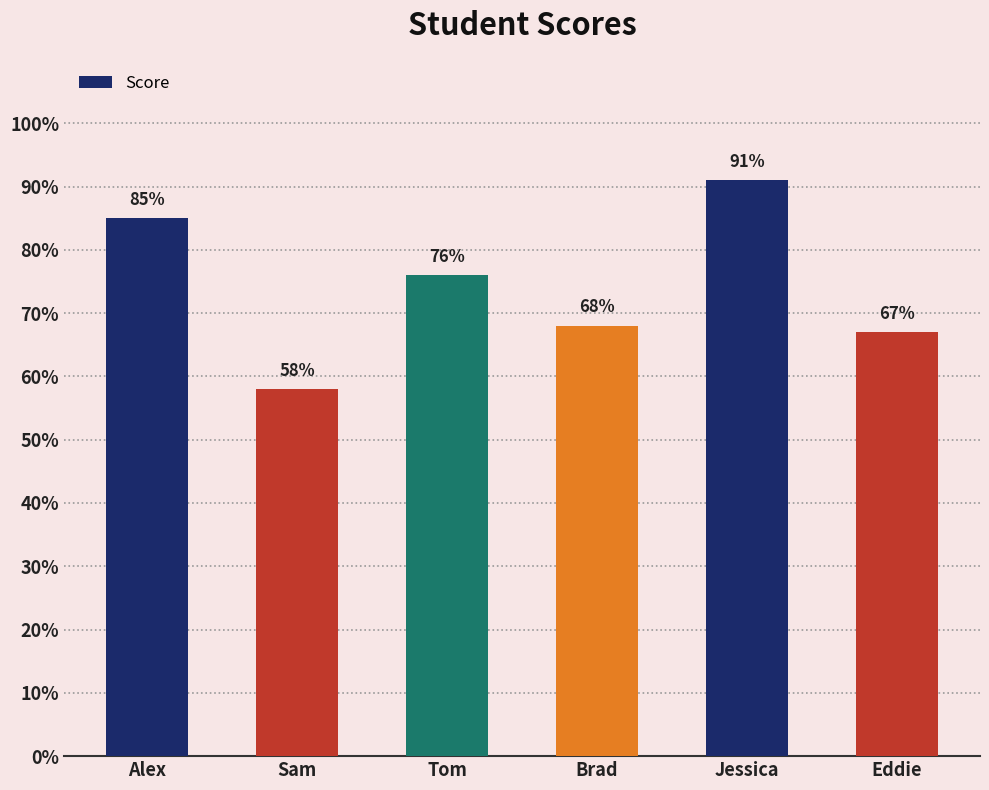

What is the value of the 1st bar from the left?

0.8